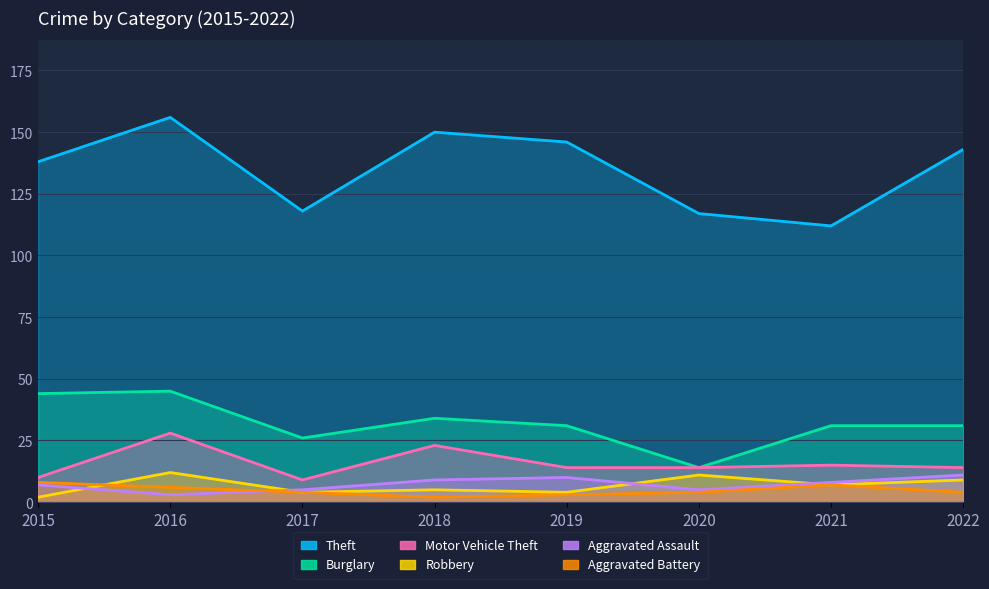

What is the sum of all Motor Vehicle Theft values?

127